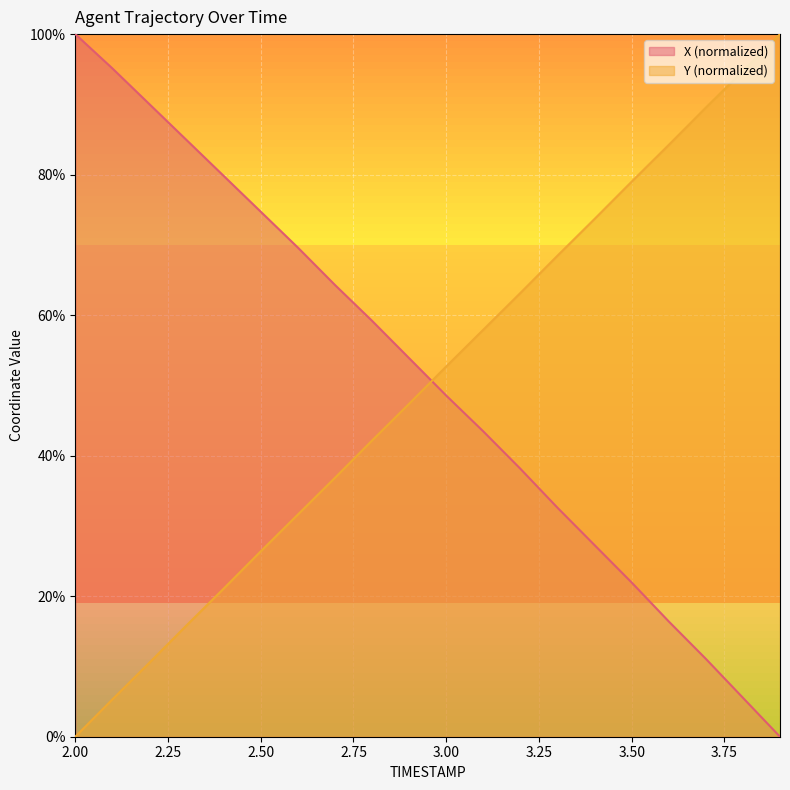

True or false: X has more than 0 interior local peaks.

False